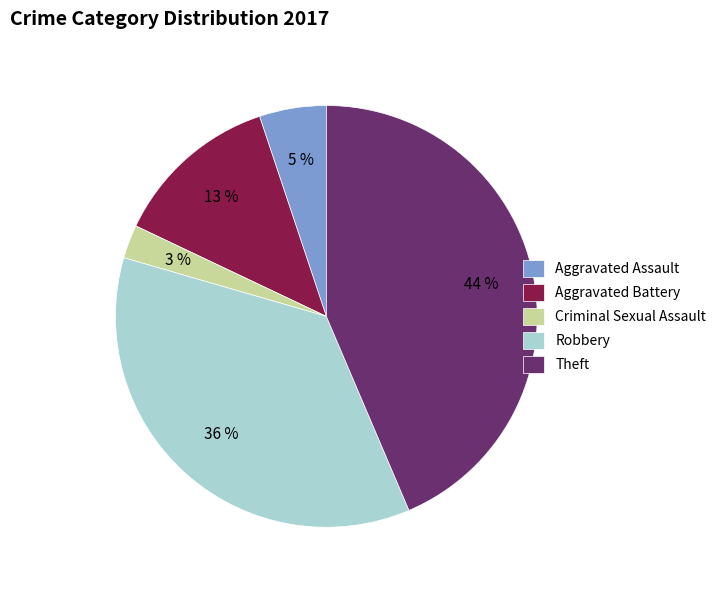

Is there any slice that represents more than half of the pie?

No